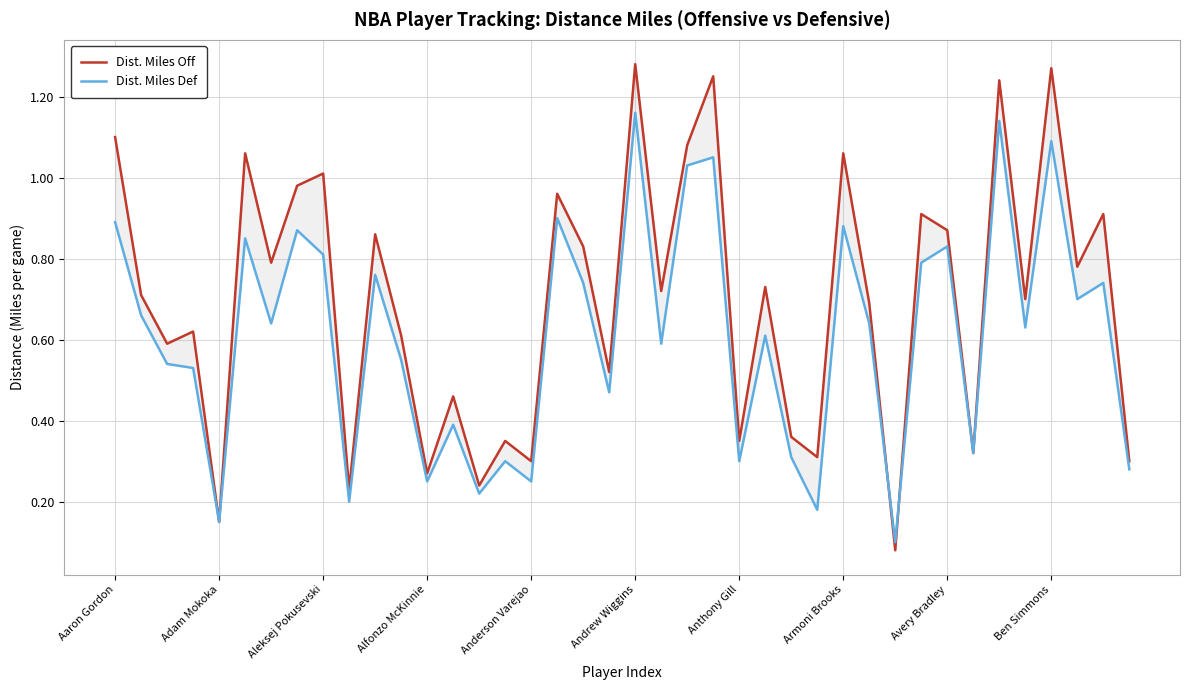

Does the chart display data point markers on the line(s)?

No